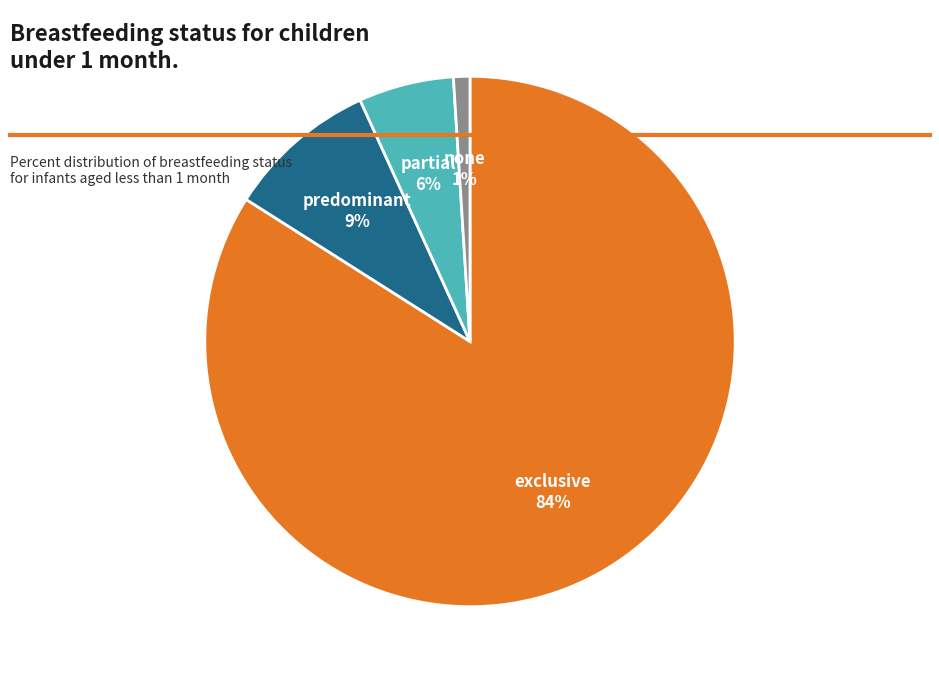

True or false: none accounts for 1% of the total.

True